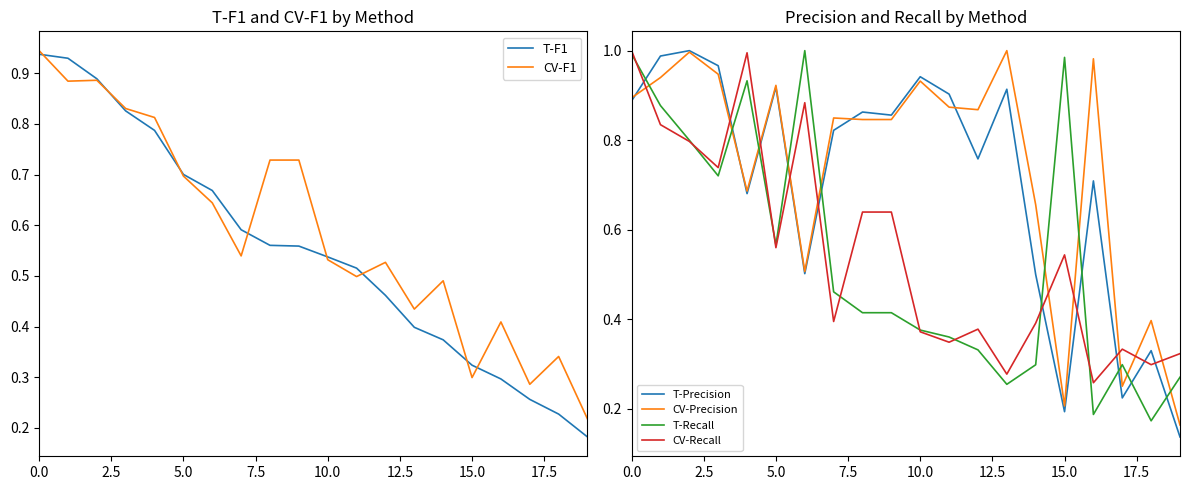

In CV-F1, how many points are lower than both neighbors (excluding endpoints)?

6